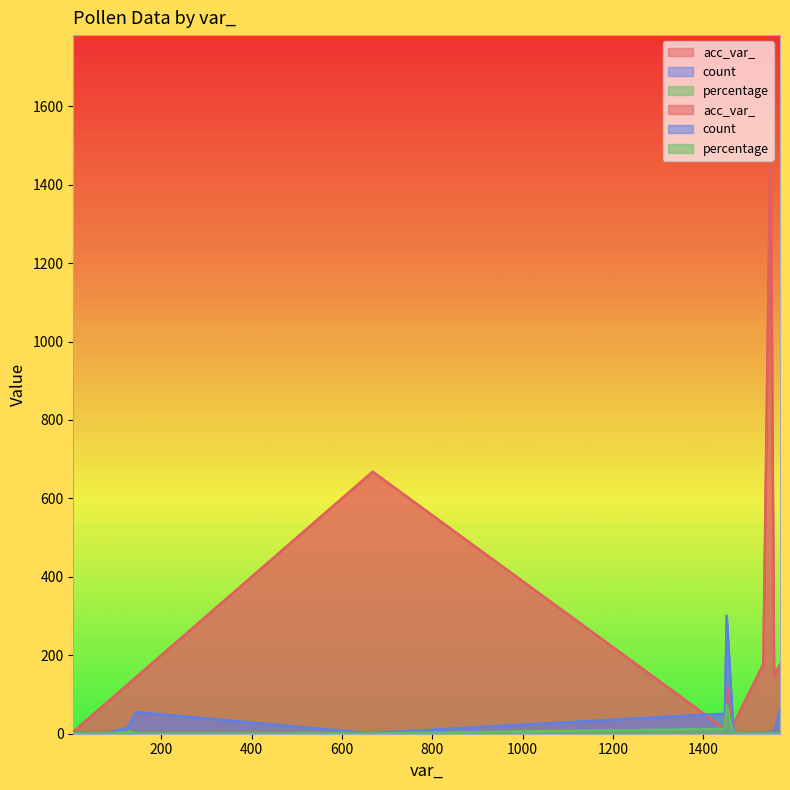

True or false: count has a value of 3.2 at 1467.

False